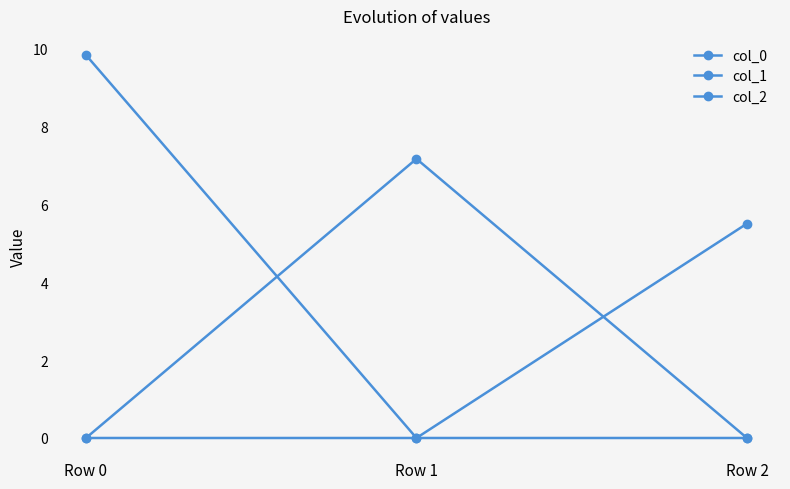

Which has a higher value, Row 0 or Row 1?

Row 0